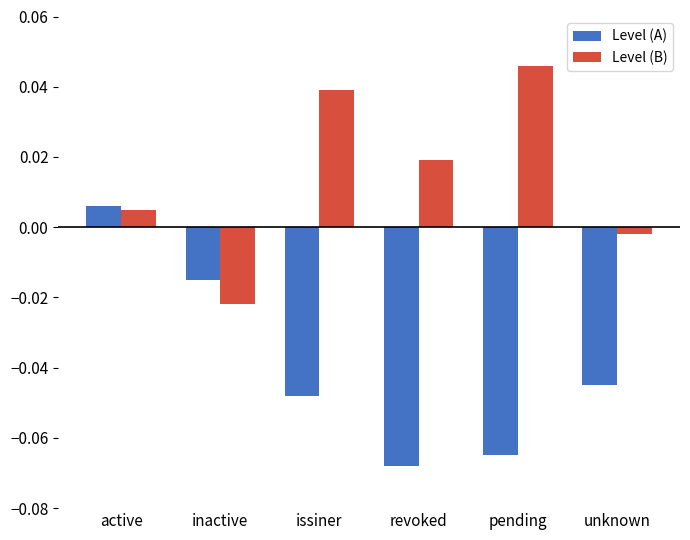

Where is Level (A) nearest to the value 0?

active